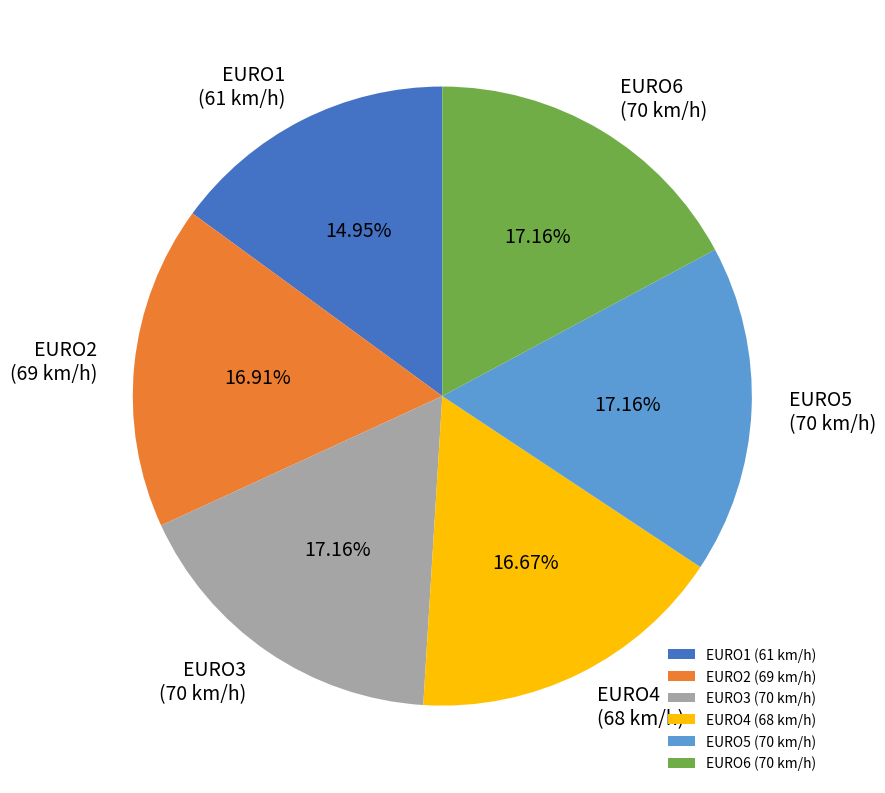

What is the ratio of the value at EURO6 (70 km/h) to the value at EURO4 (68 km/h)?

1.0